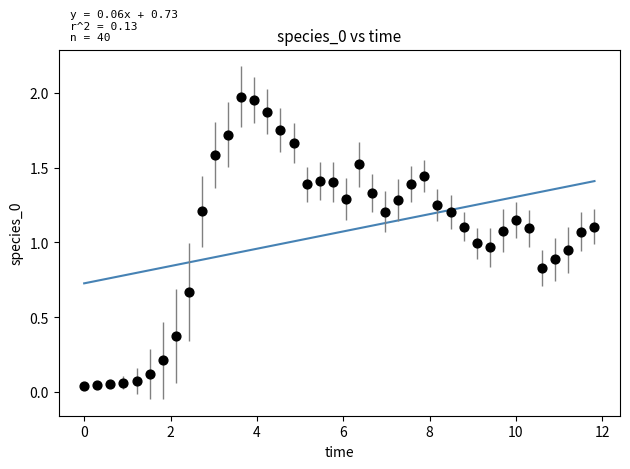

What is the range of X values (max minus min)?

11.8